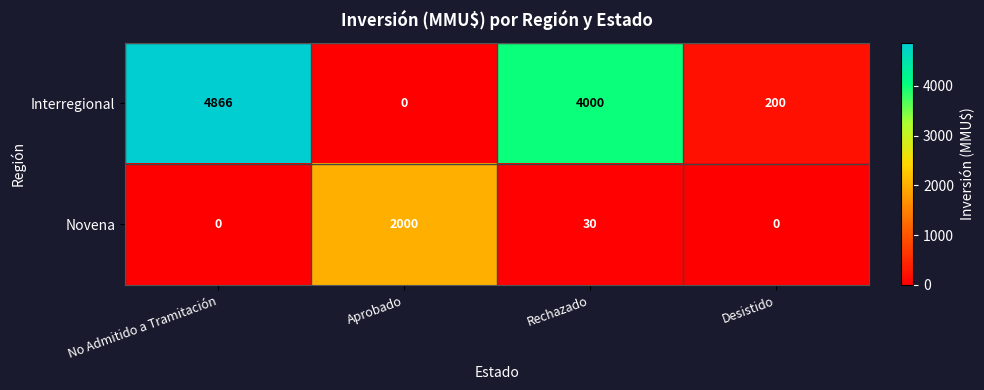

Reading left to right, list all the values displayed in this chart.

Interregional: 4866	0	4000	200
Novena: 0	2000	30	0